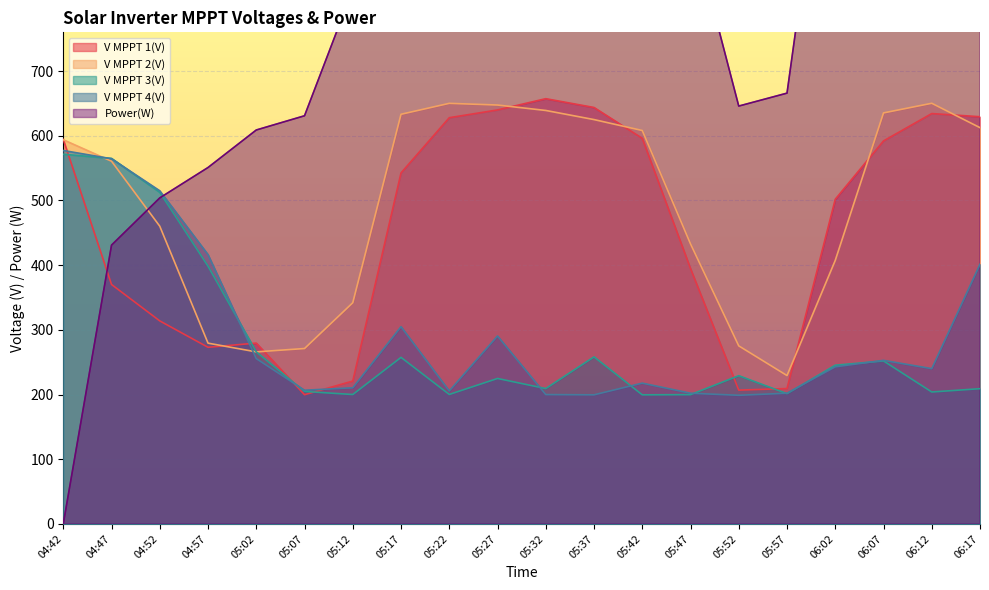

Reading left to right, what are all the values shown in this chart?

V MPPT 1(V): 04:42=594.4	04:47=370.1	04:52=313.8	04:57=273.0	05:02=279.5	05:07=199.7	05:12=220.8	05:17=542.6	05:22=628.0	05:27=640.0	05:32=657.4	05:37=643.8	05:42=596.1	05:47=394.7	05:52=206.8	05:57=209.2	06:02=501.9	06:07=592.1	06:12=634.4	06:17=629.5
V MPPT 2(V): 04:42=593.9	04:47=560.7	04:52=460.2	04:57=279.4	05:02=265.9	05:07=271.1	05:12=341.9	05:17=633.3	05:22=650.2	05:27=647.6	05:32=639.2	05:37=625.1	05:42=608.2	05:47=432.9	05:52=275.2	05:57=229.3	06:02=407.4	06:07=635.4	06:12=650.3	06:17=612.6
V MPPT 3(V): 04:42=571.5	04:47=565.1	04:52=512.6	04:57=398.4	05:02=265.9	05:07=204.7	05:12=200.0	05:17=257.4	05:22=200.1	05:27=224.8	05:32=209.2	05:37=258.2	05:42=199.5	05:47=199.8	05:52=229.1	05:57=201.3	06:02=245.3	06:07=251.9	06:12=203.9	06:17=209.0
V MPPT 4(V): 04:42=577.3	04:47=564.5	04:52=515.0	04:57=416.3	05:02=255.5	05:07=206.6	05:12=210.4	05:17=304.9	05:22=205.5	05:27=290.5	05:32=199.9	05:37=199.5	05:42=217.6	05:47=202.0	05:52=198.8	05:57=202.0	06:02=242.8	06:07=252.8	06:12=240.0	06:17=401.5
Power(W): 04:42=0.0	04:47=431.0	04:52=504.0	04:57=551.0	05:02=609.0	05:07=631.0	05:12=826.0	05:17=1633.0	05:22=2143.0	05:27=3048.0	05:32=3394.0	05:37=3363.0	05:42=1438.0	05:47=932.0	05:52=646.0	05:57=666.0	06:02=1204.0	06:07=2081.0	06:12=2682.0	06:17=3314.0